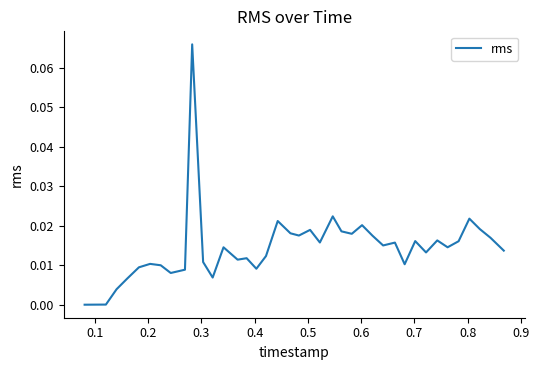

What is the difference between the maximum and second lowest values?

0.1